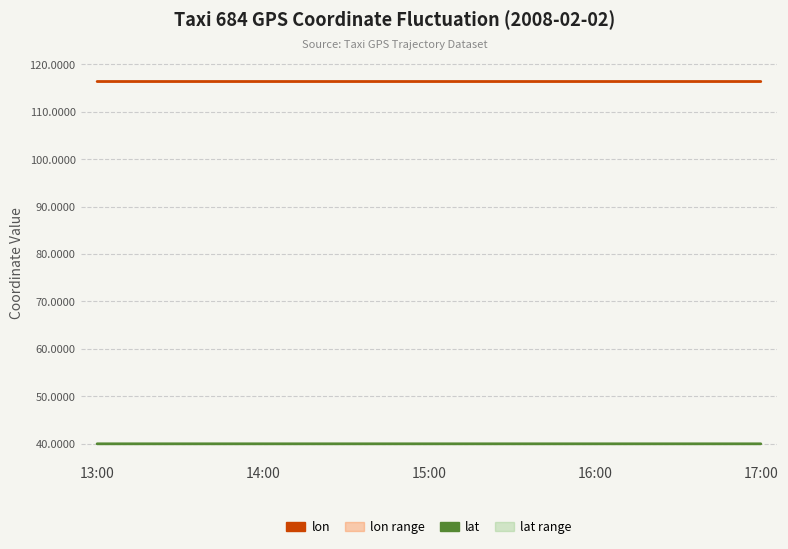

At which category does lon (mean) reach its first local valley?

15:00